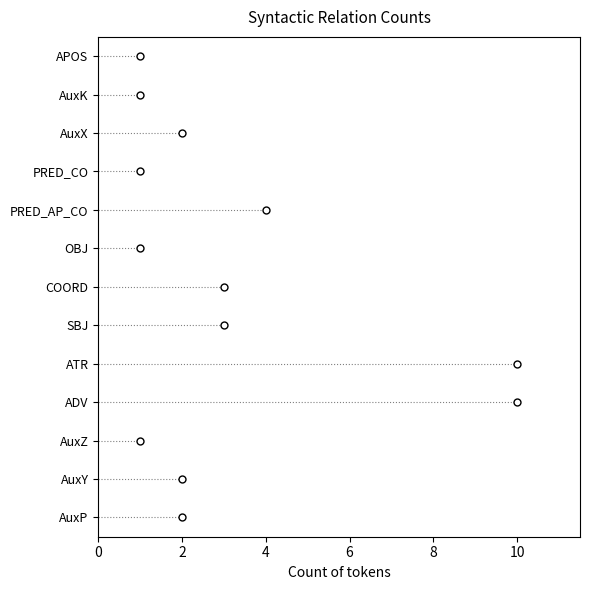

Approximately how many times larger is the value at APOS compared to OBJ?

1.0